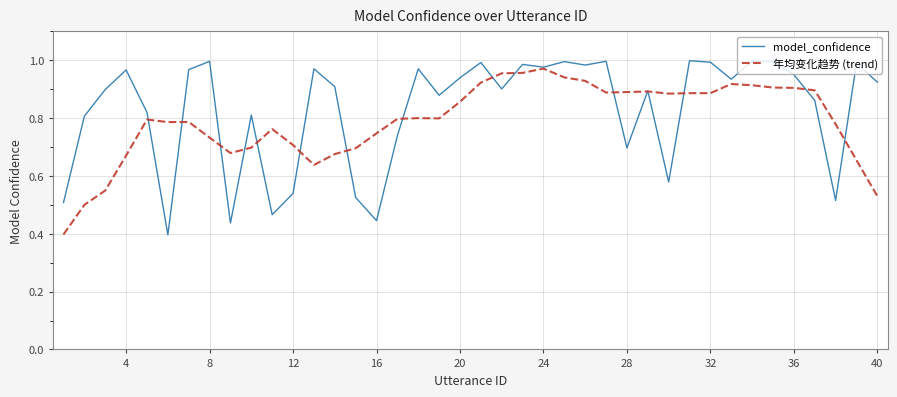

Which category has the highest value in the 年均变化趋势 (trend) series?

24